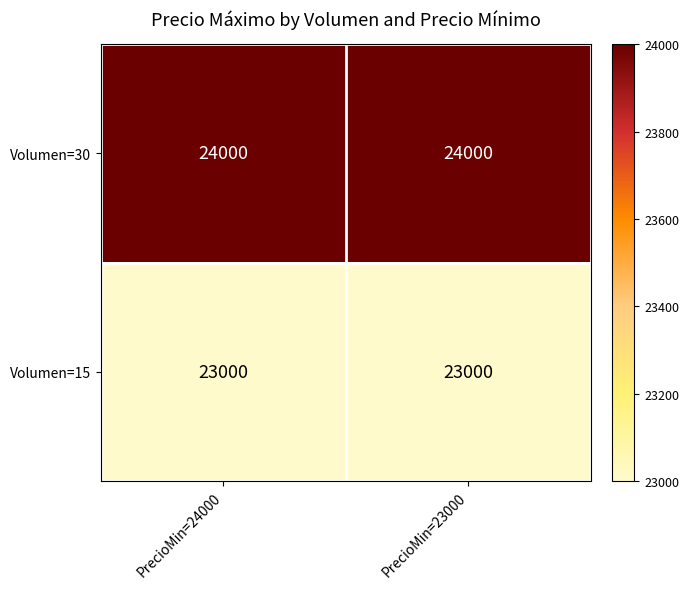

Which series has the largest total across all categories?

Volumen=30